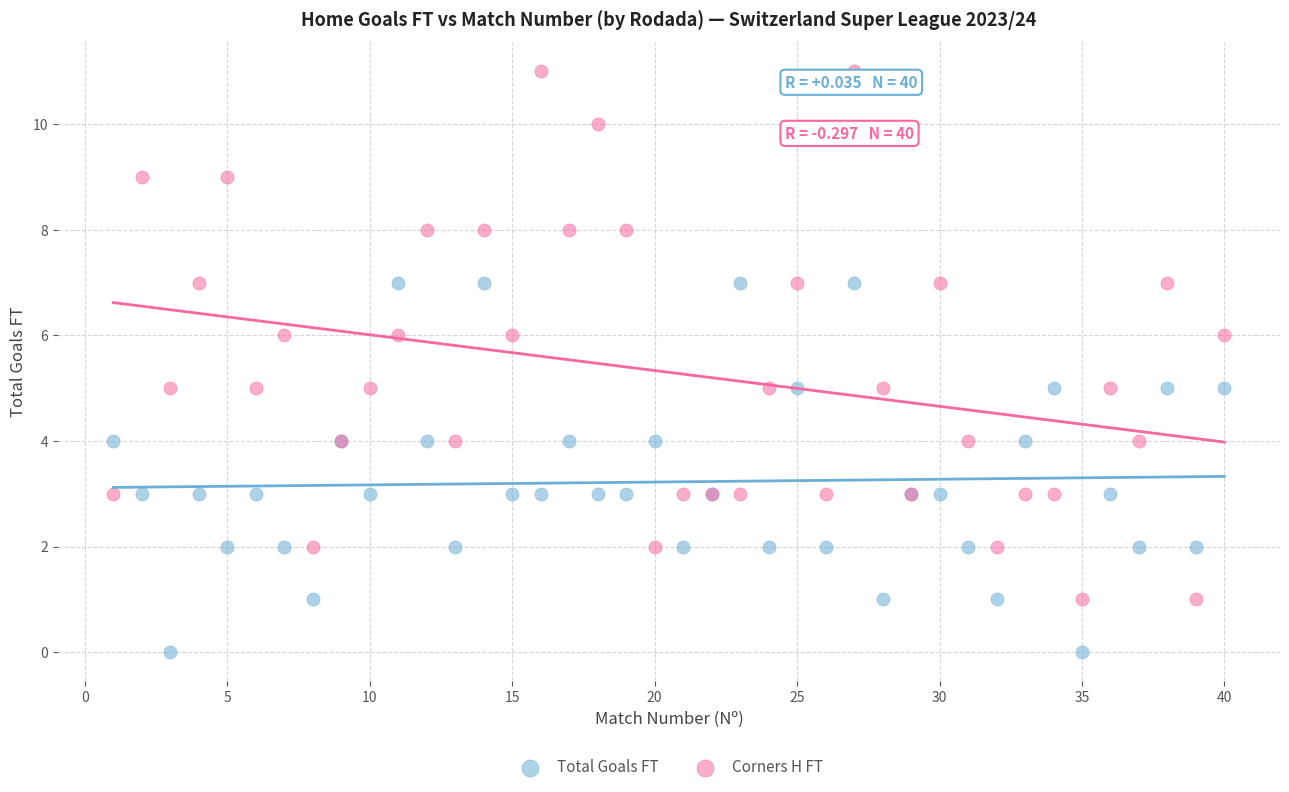

Which series contains the highest Y value?

Corners H FT